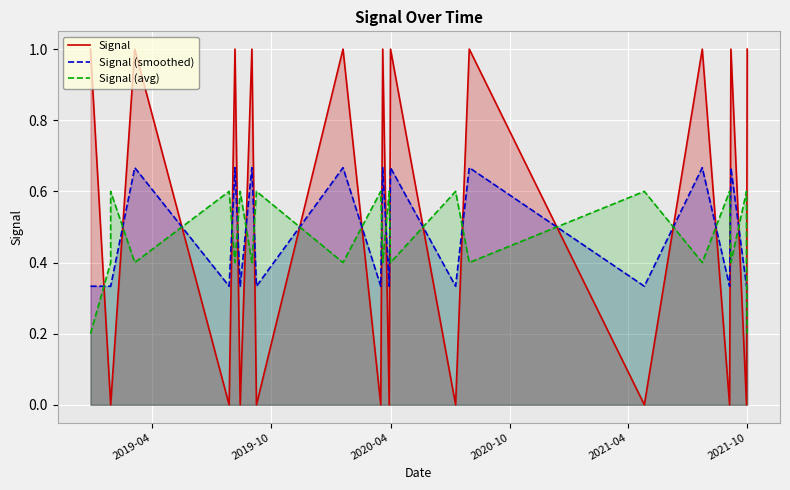

At which category does the chart reach its peak across all series?

2019-04